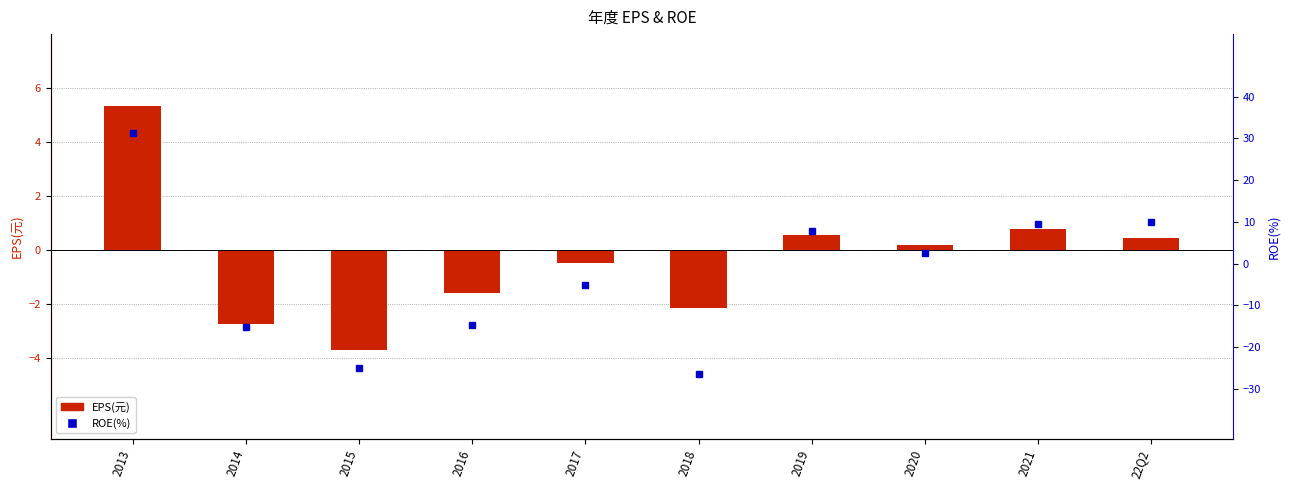

How many negative values does the EPS(元) series have?

5